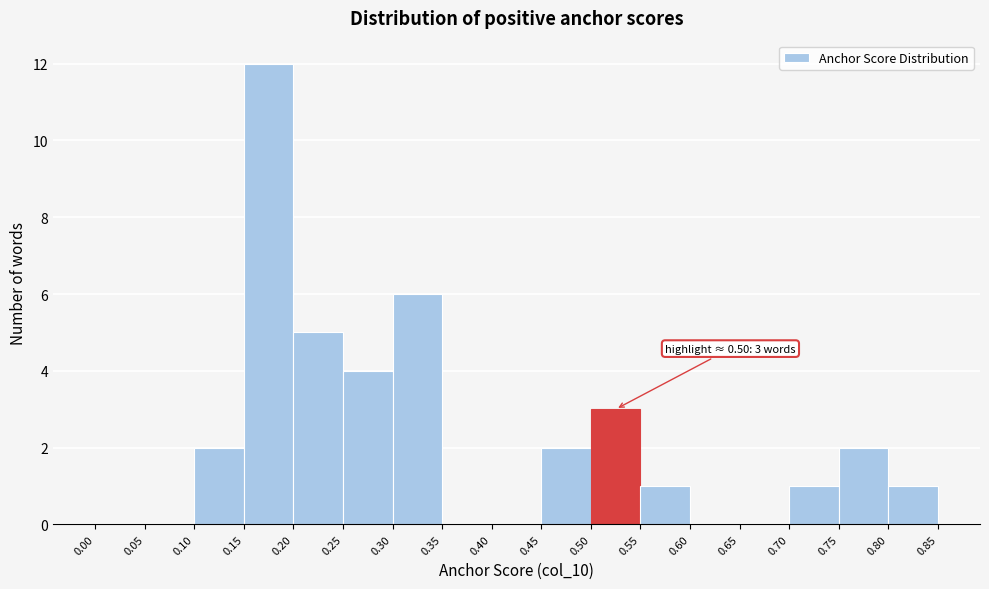

Which range on the x-axis has the tallest bar?

0.15 to 0.20